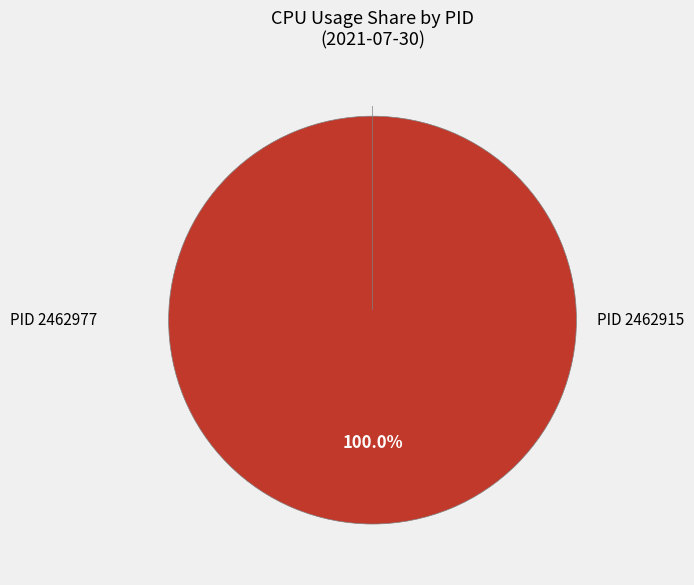

Rank the categories by value from lowest to highest.

2462915, 2462977